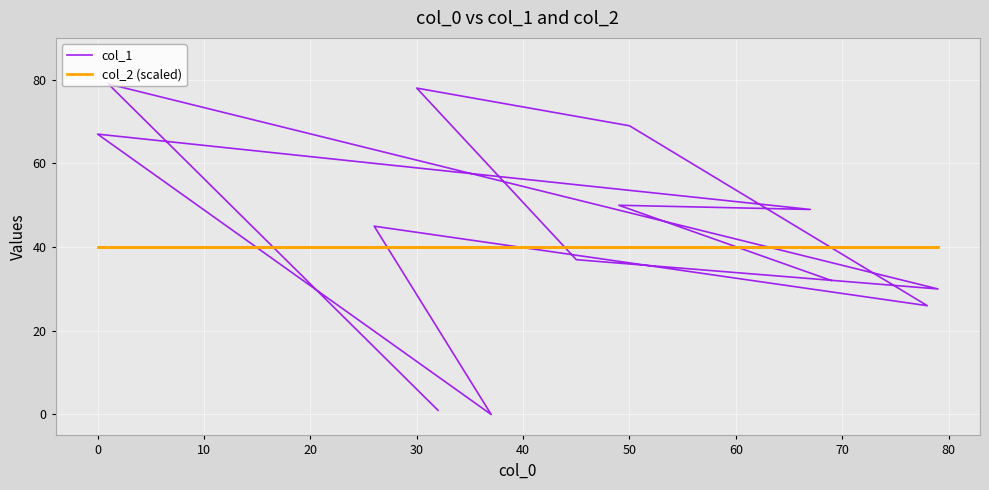

Which series has the widest spread of values?

col_1